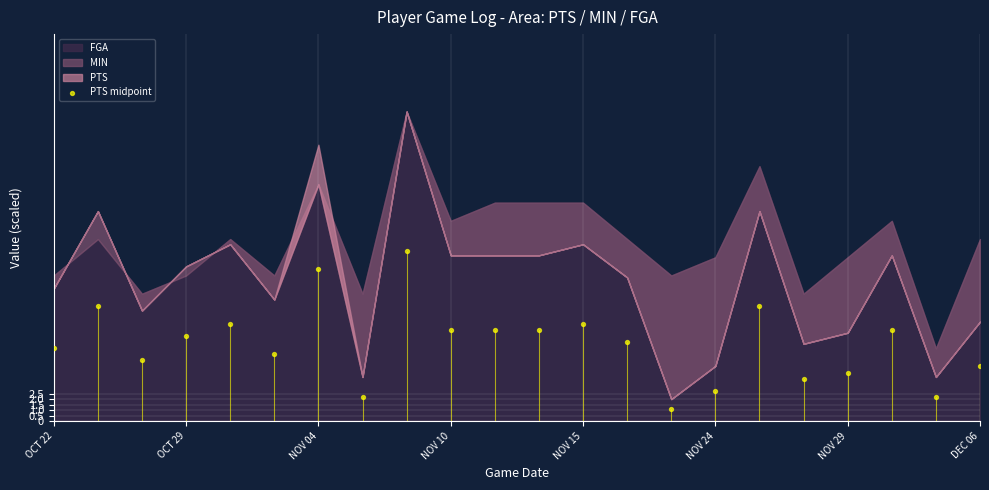

What is the range of Y values (max minus min)?

14.3